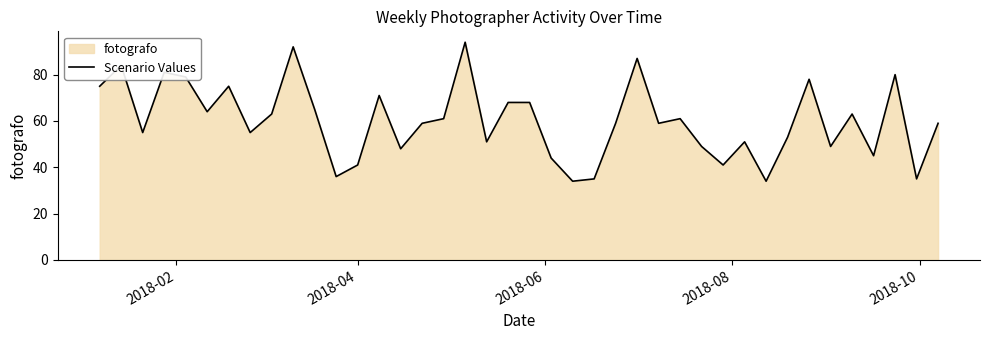

What is the difference between the maximum and minimum values?

60